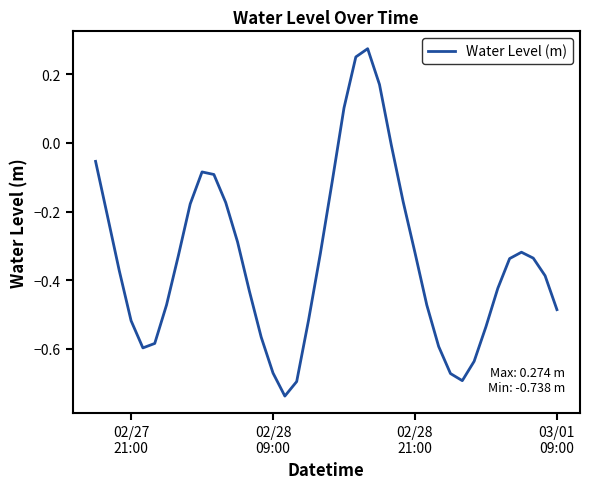

What is the difference between the maximum and minimum values?

1.0